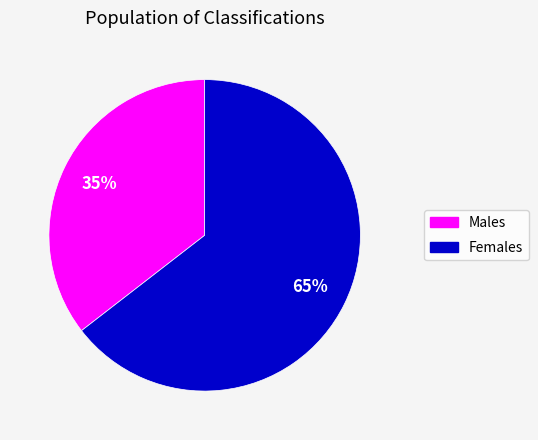

Is it true that Males is 50% of the pie?

False